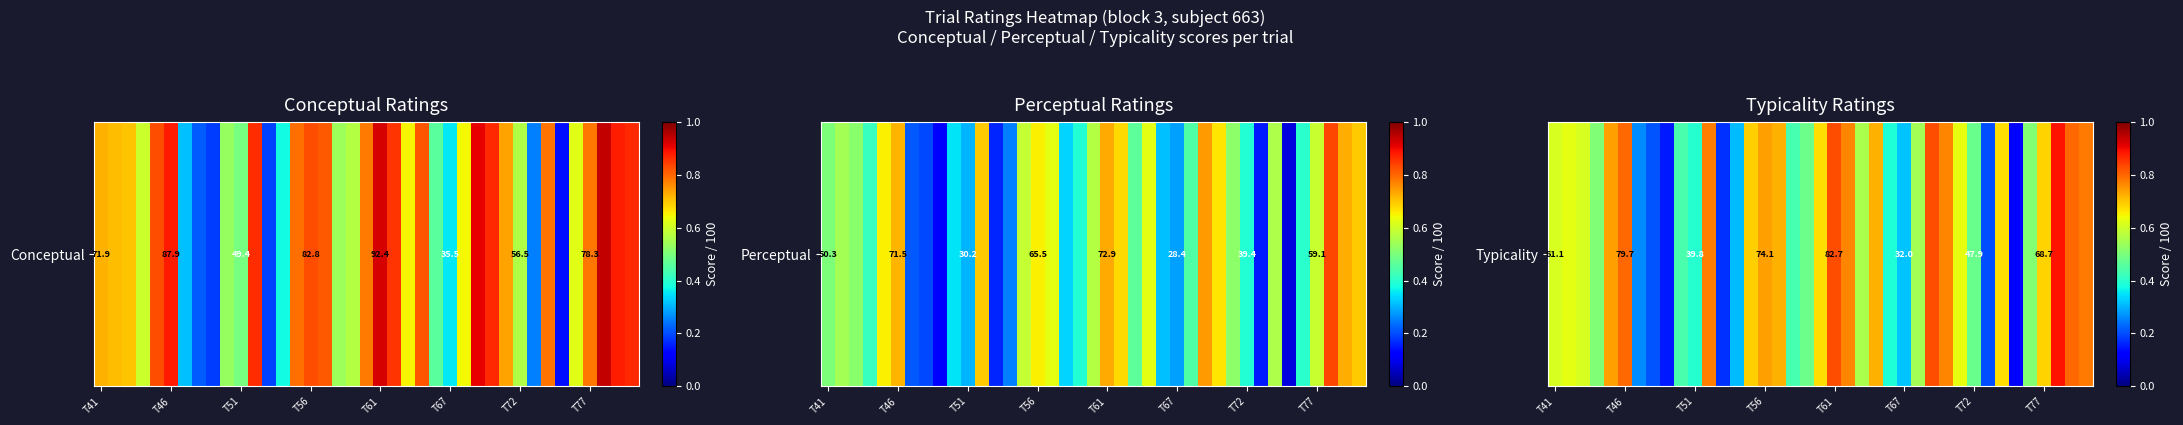

The chart shows a value of 0.7 at T77. True or false?

True